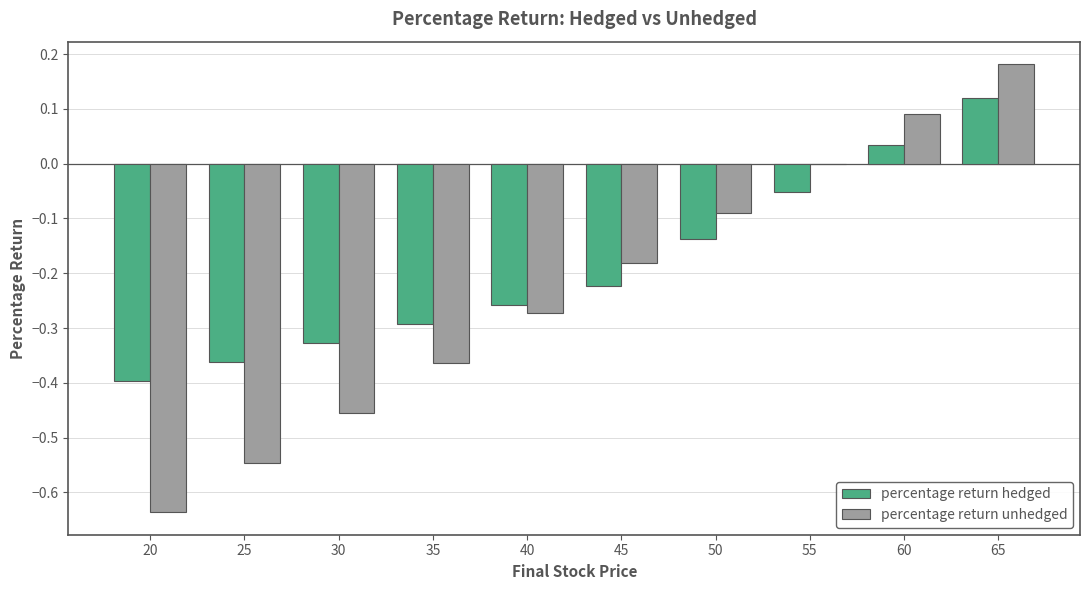

The value of percentage return unhedged at 55 is -0.4. True or false?

False